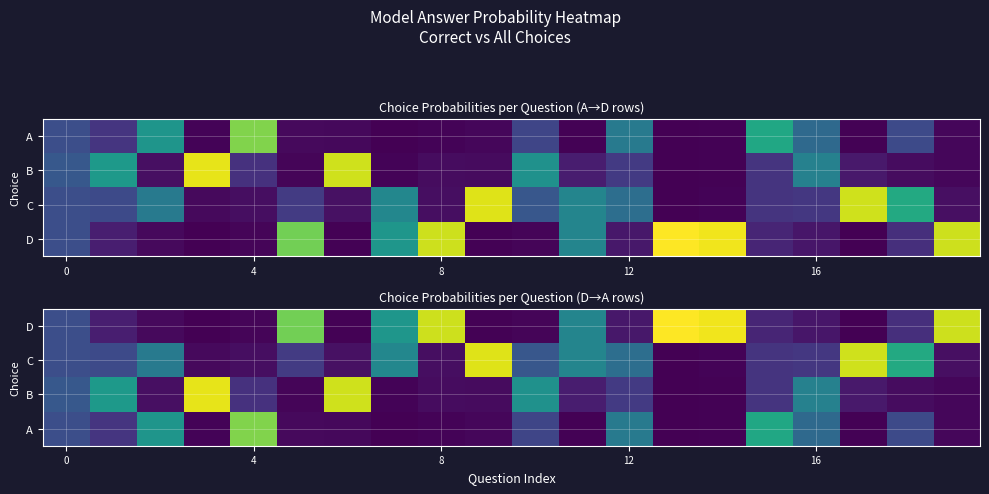

The value of B at 4 is 0.0. True or false?

False